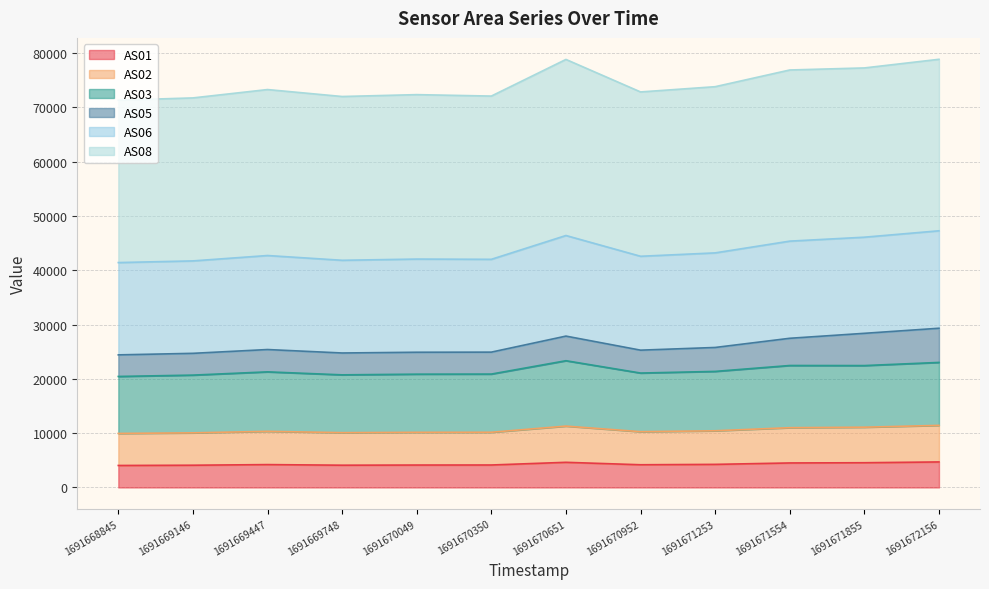

Which category has the highest value in the AS01 series?

1691672156